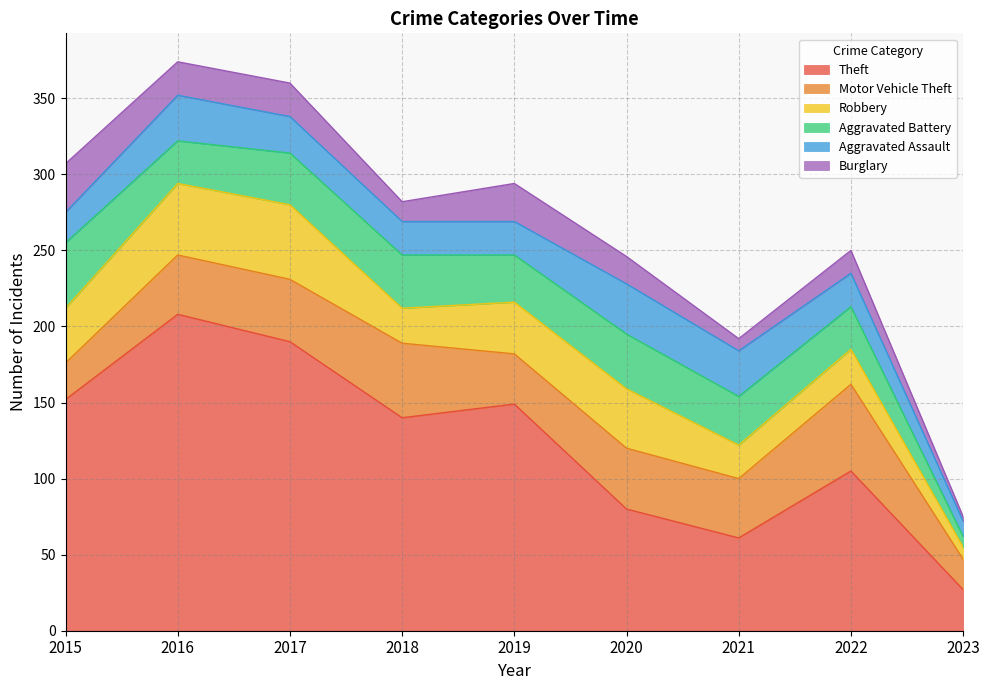

What is the approximate value of Robbery at 2017, to the nearest 5?

50